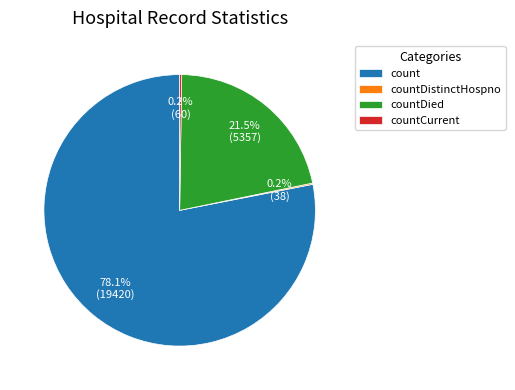

What is the largest slice in the pie chart?

count